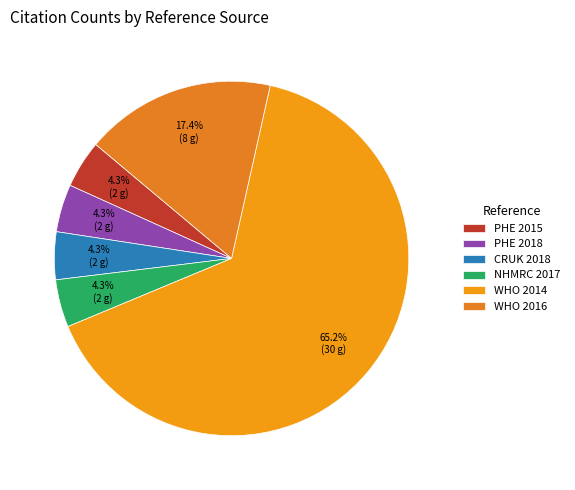

Which has a higher value, NHMRC 2017 or CRUK 2018?

NHMRC 2017